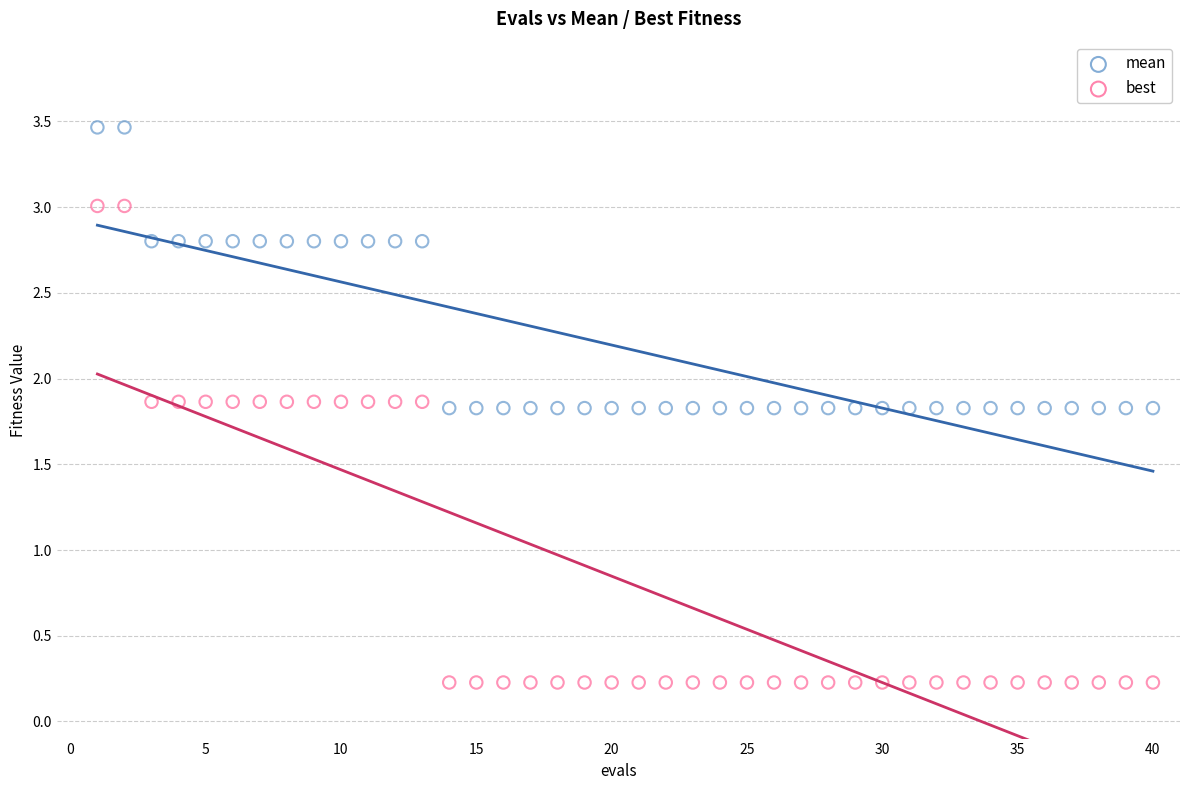

Which series reaches the minimum Y coordinate?

best